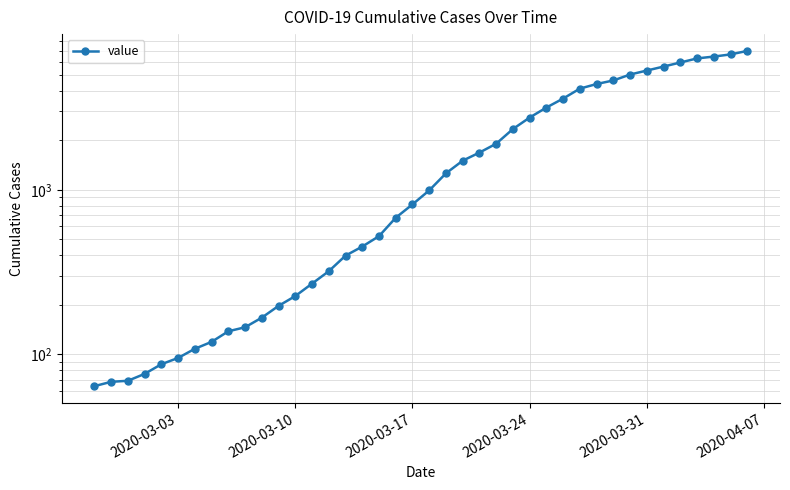

True or false: the data shows 2754 at 2020-03-24.

True